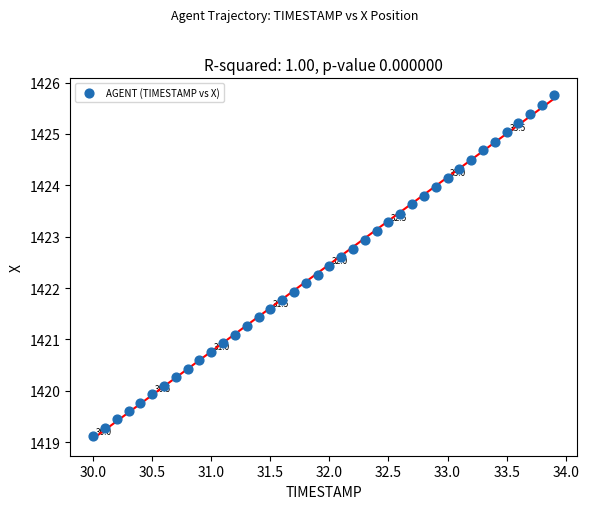

What is the range of X values (max minus min)?

3.9